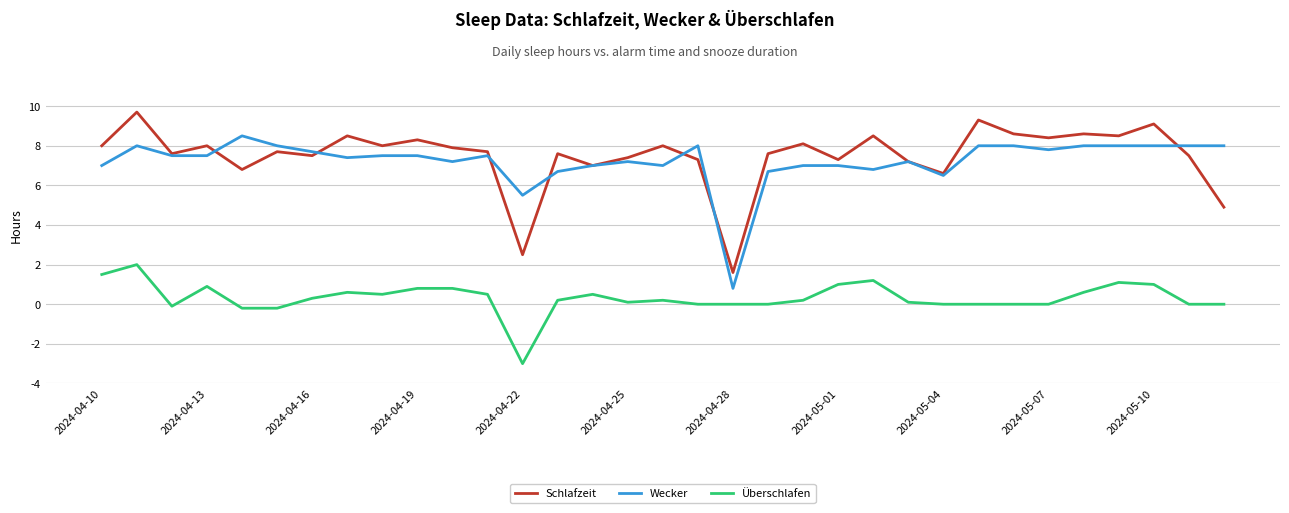

How many lines are shown in the chart?

3